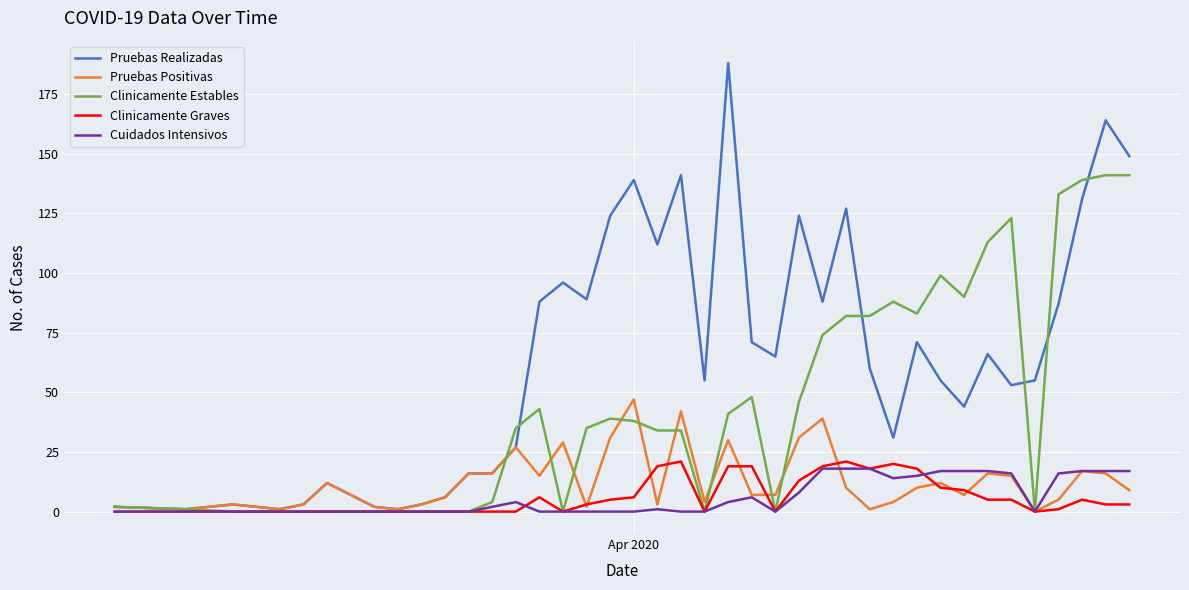

Reading left to right, extract all data points from this chart.

Pruebas Realizadas: 2	1	3	2	1	3	12	2	1	3	6	16	16	27	88	96	89	124	139	112	141	55	188	71	65	124	88	127	60	31	71	55	44	66	53	55	87	131	164	149
Pruebas Positivas: 2	1	3	2	1	3	12	2	1	3	6	16	16	27	15	29	2	31	47	3	42	4	30	7	7	31	39	10	1	4	10	12	7	16	15	0	5	17	16	9
Clinicamente Estables: 2	1	0	0	0	0	0	0	0	0	0	0	4	35	43	0	35	39	38	34	34	0	41	48	0	46	74	82	82	88	83	99	90	113	123	0	133	139	141	141
Clinicamente Graves: 0	0	0	0	0	0	0	0	0	0	0	0	0	0	6	0	3	5	6	19	21	0	19	19	0	13	19	21	18	20	18	10	9	5	5	0	1	5	3	3
Cuidados Intensivos: 0	0	0	0	0	0	0	0	0	0	0	0	2	4	0	0	0	0	0	1	0	0	4	6	0	8	18	18	18	14	15	17	17	17	16	0	16	17	17	17